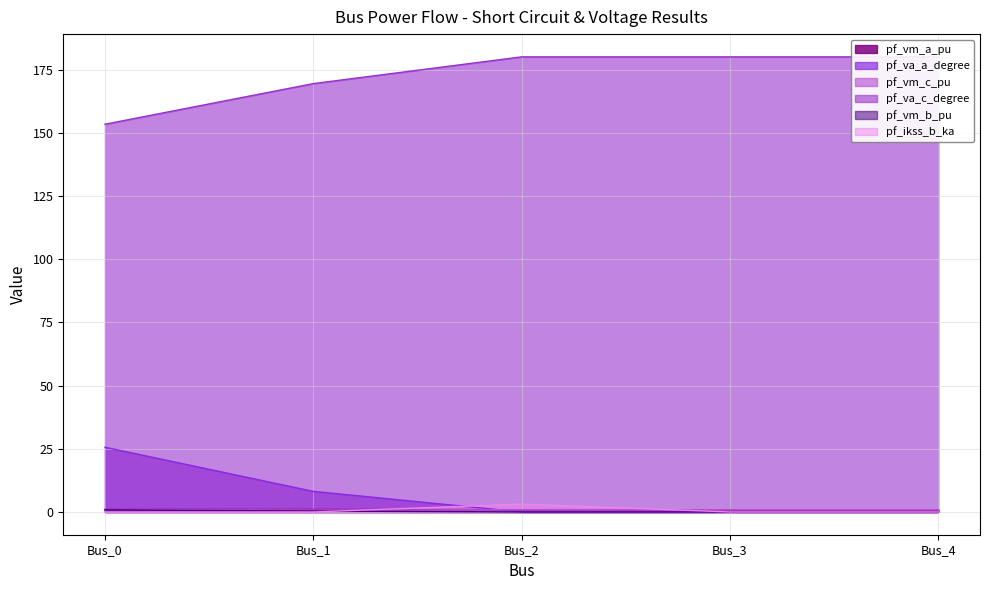

True or false: pf_va_c_degree has a value of 169.4 at Bus_1.

True